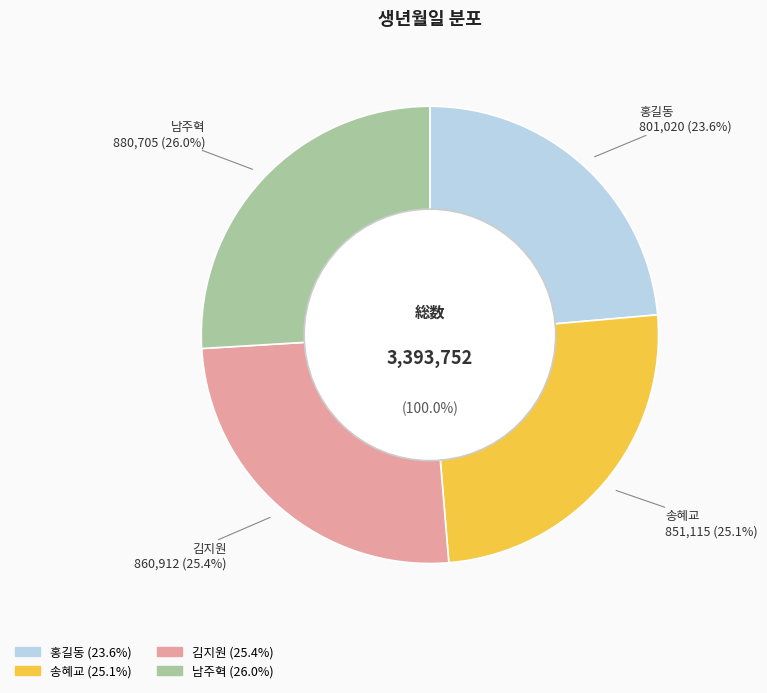

To the nearest percent, what percentage of the pie is 홍길동?

24%